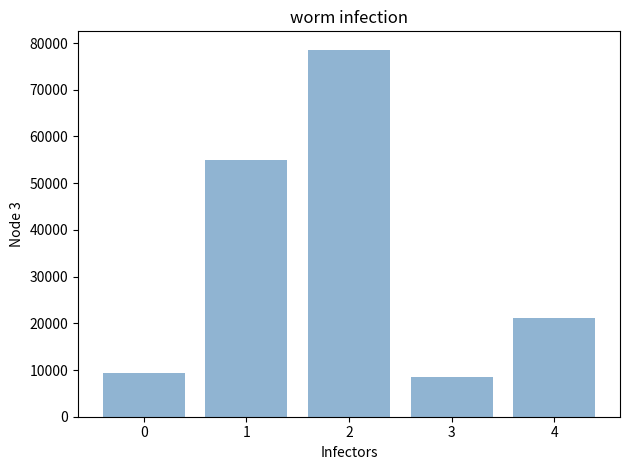

What is the greatest value displayed?

78572